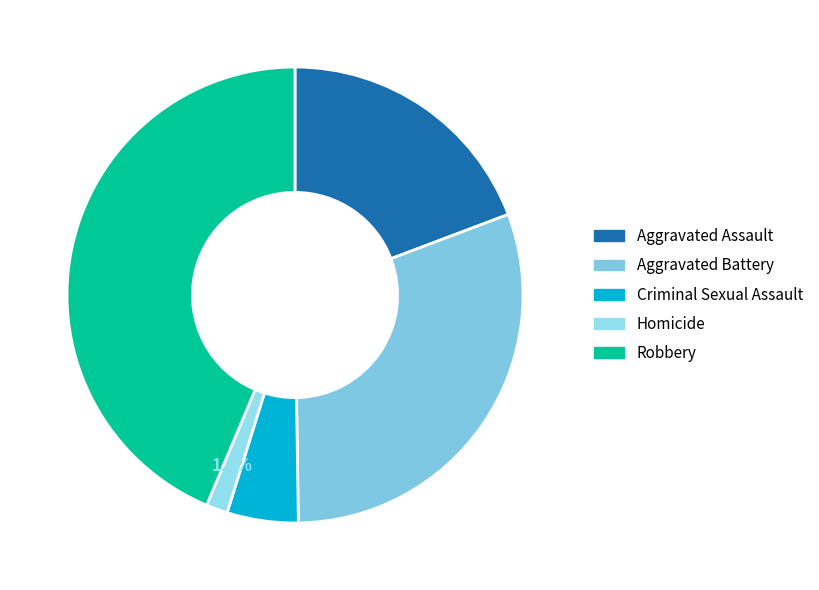

Rank the categories by value from lowest to highest.

Homicide, Criminal Sexual Assault, Aggravated Assault, Aggravated Battery, Robbery